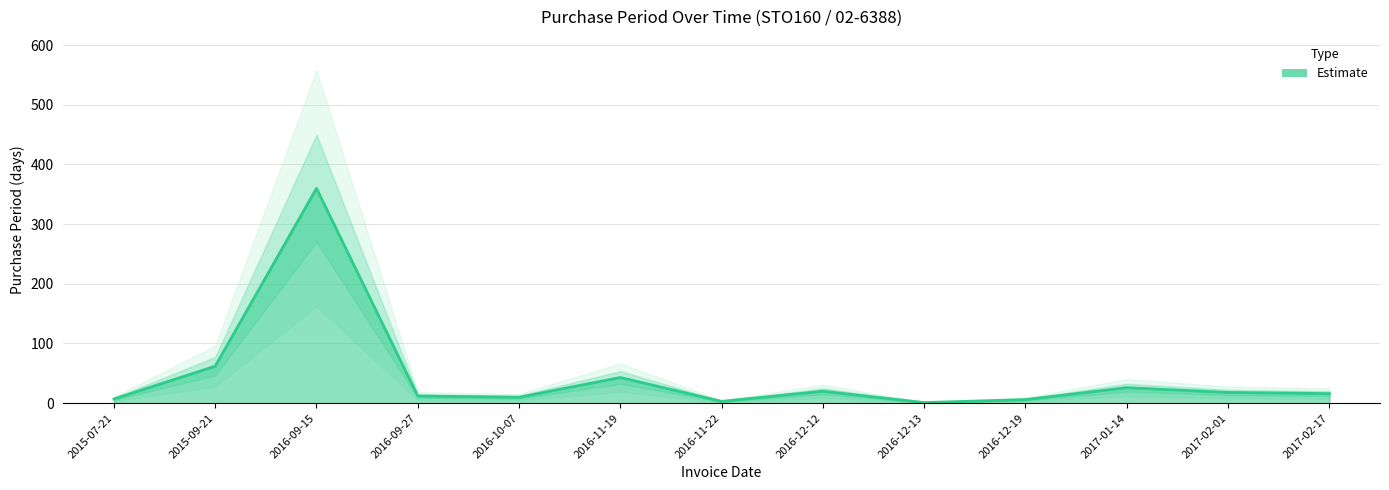

What is the change in value from 2016-11-22 to 2017-02-17?

+13